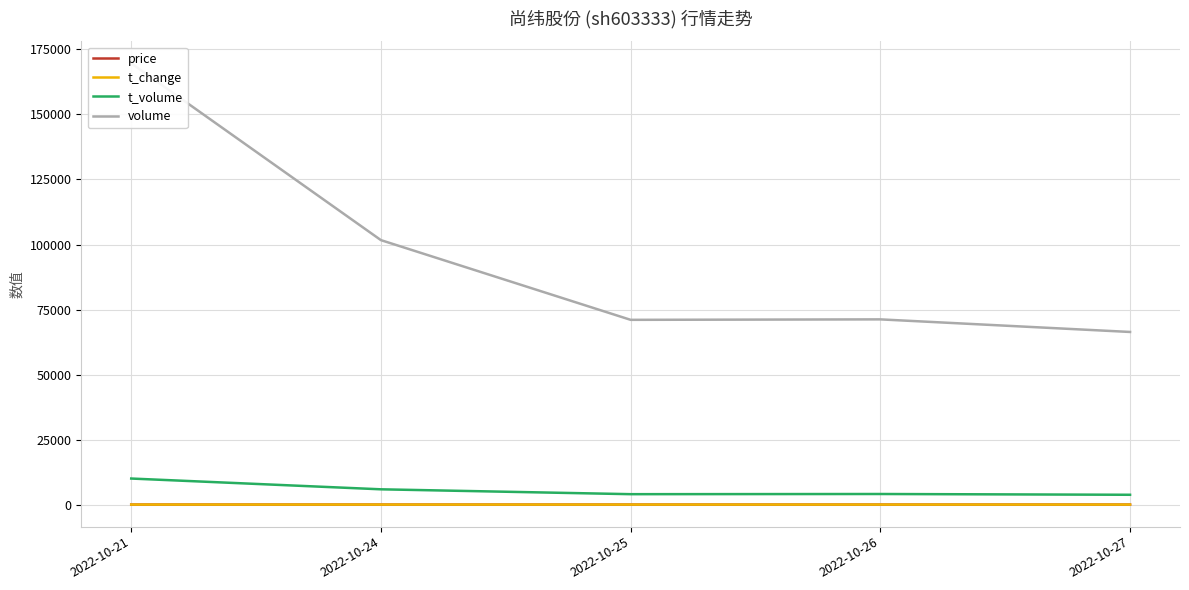

At how many categories does at least one series exceed 71725?

2